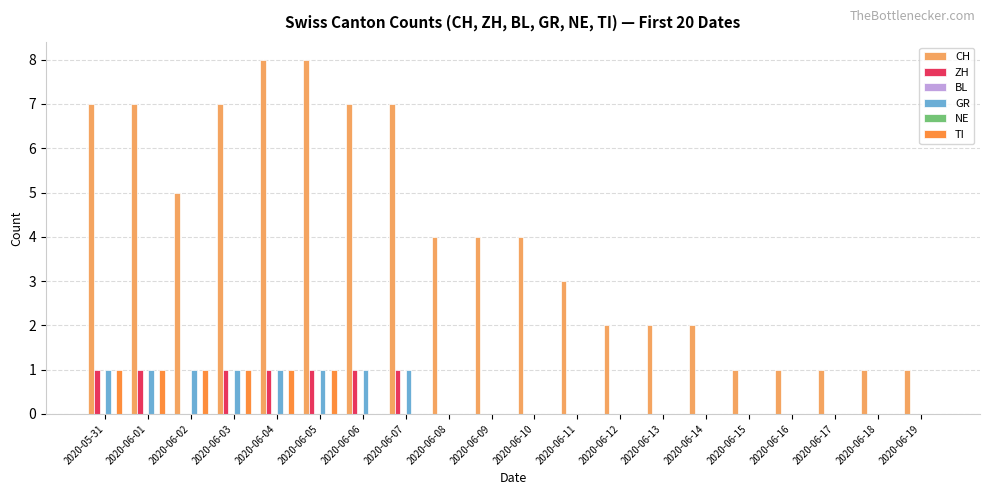

The value of GR at 2020-06-18 is 0. True or false?

True